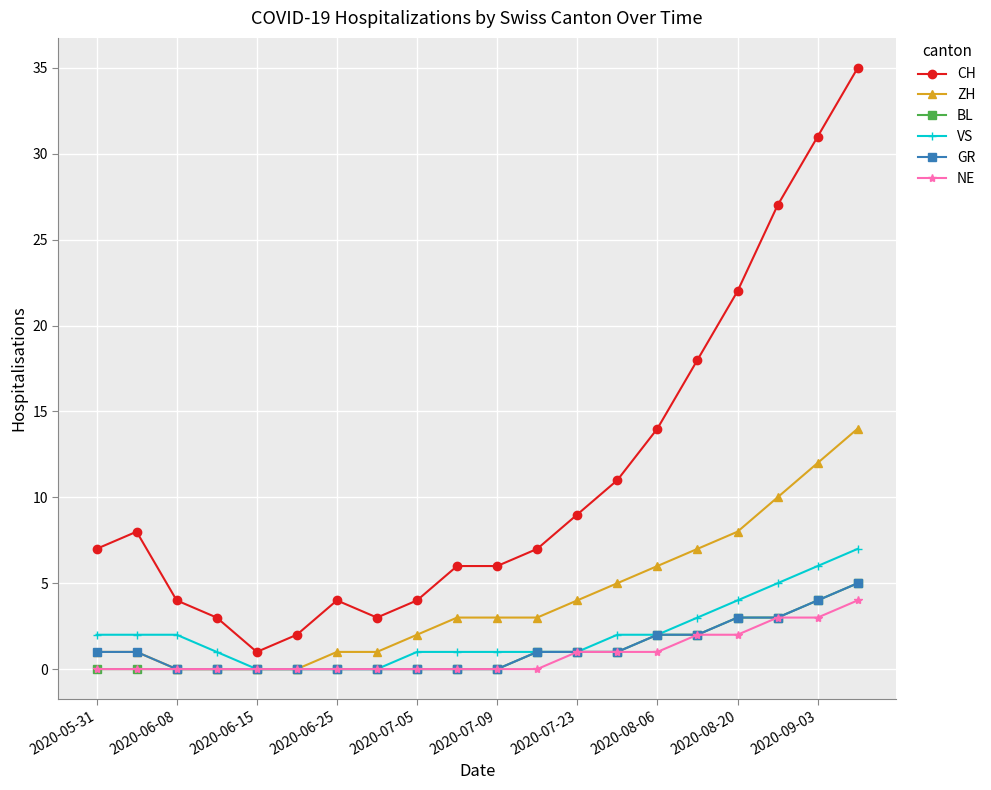

At how many categories does at least one series exceed 16?

5